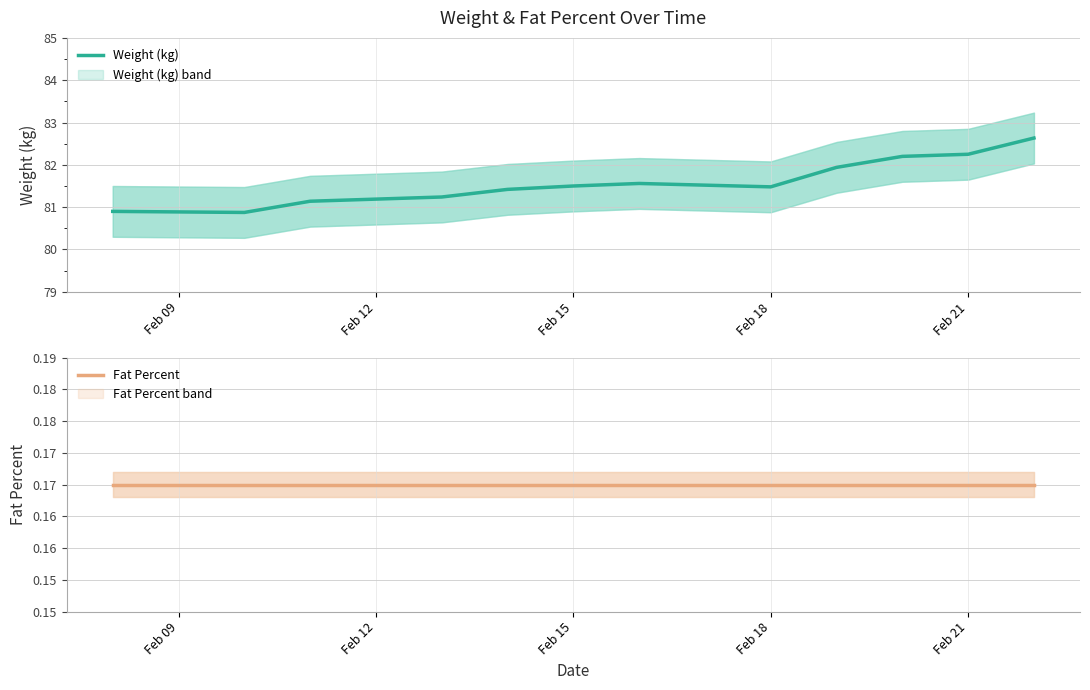

True or false: Weight (kg) and Fat Percent intersect in this chart.

False